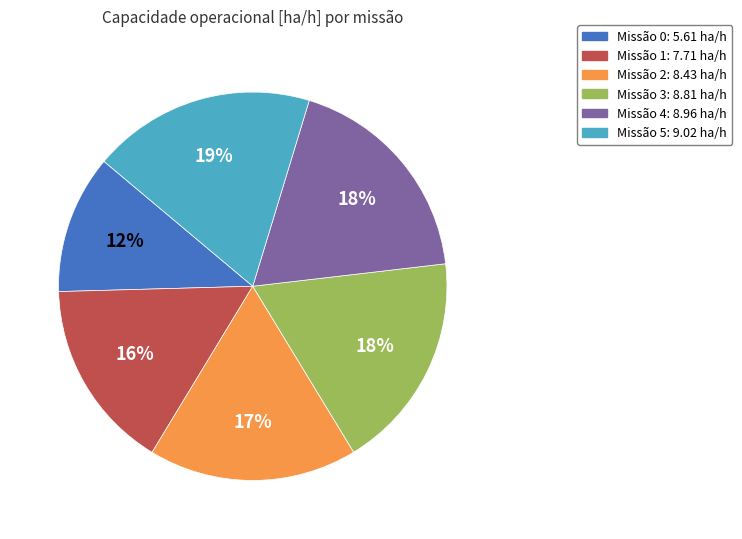

Is there any slice that represents more than half of the pie?

No